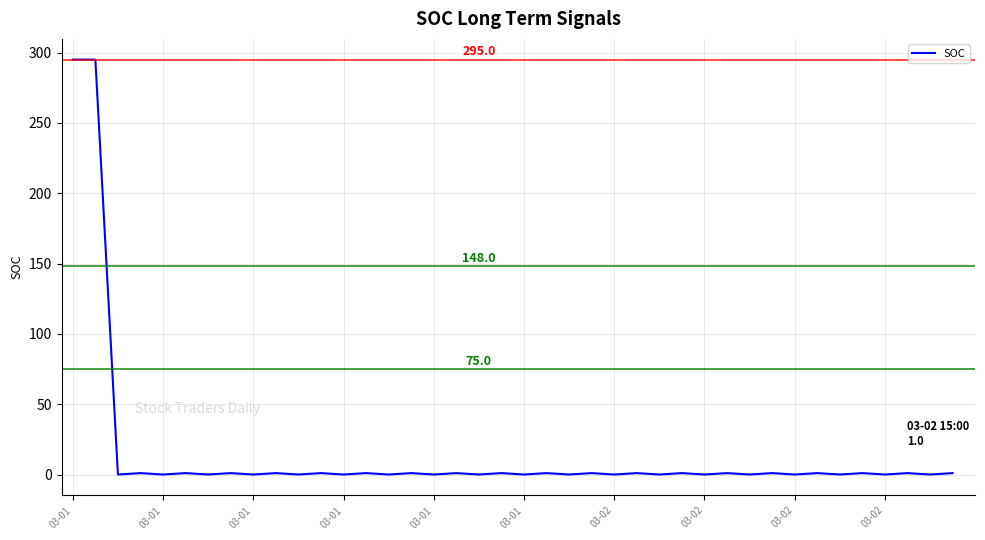

What is the maximum value shown in the chart?

295